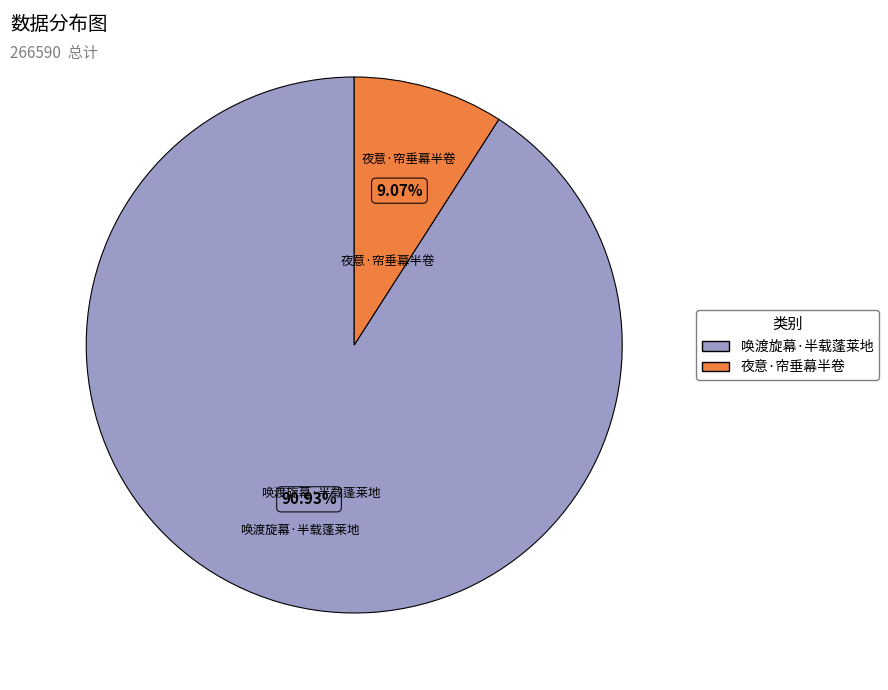

To the nearest percent, what portion does 唤渡旋幕·半载蓬莱地 represent?

91%